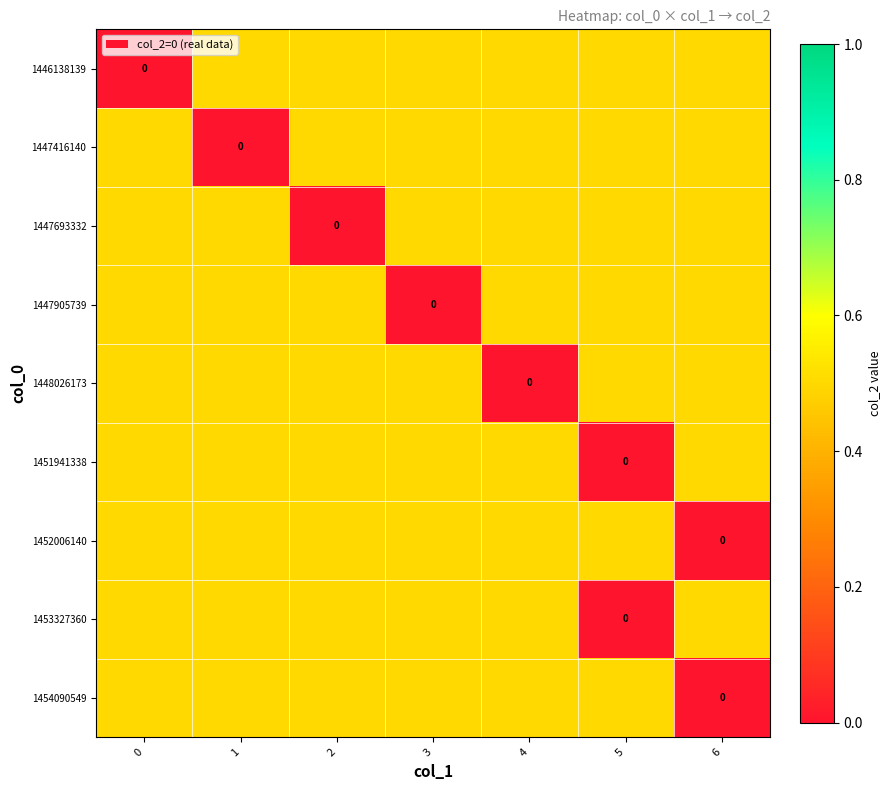

Rank the categories by 1453327360 value from highest to lowest.

0, 1, 2, 3, 4, 6, 5